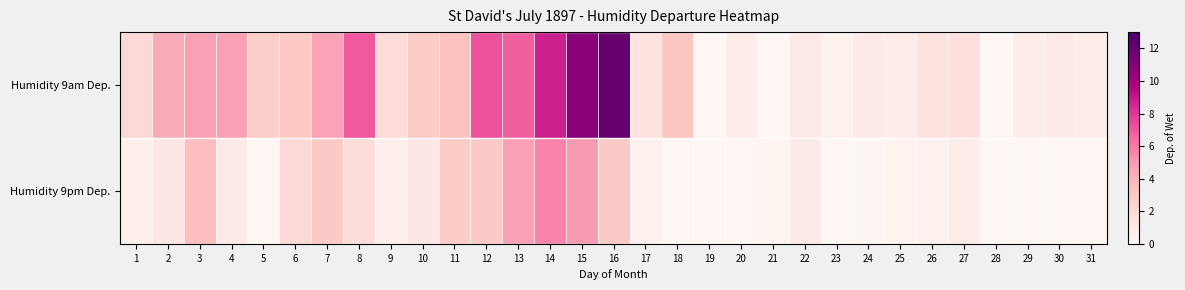

Which has a higher value, 8 or 7?

8